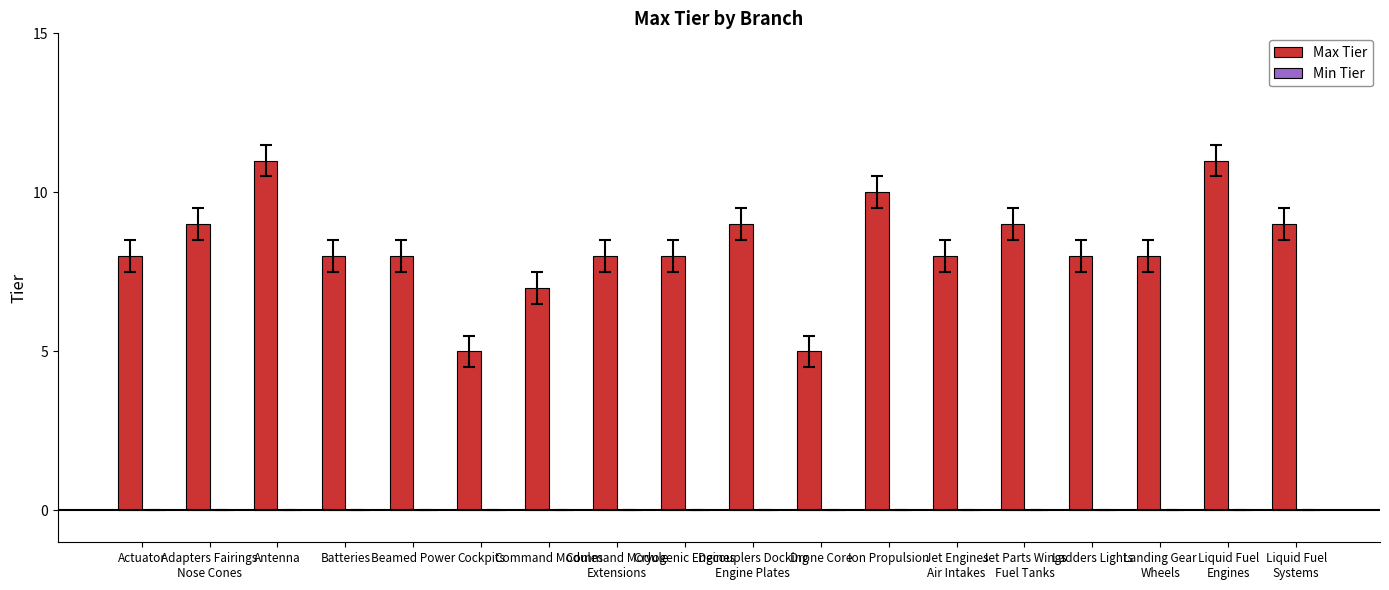

What value does the data have at Ion Propulsion?

10